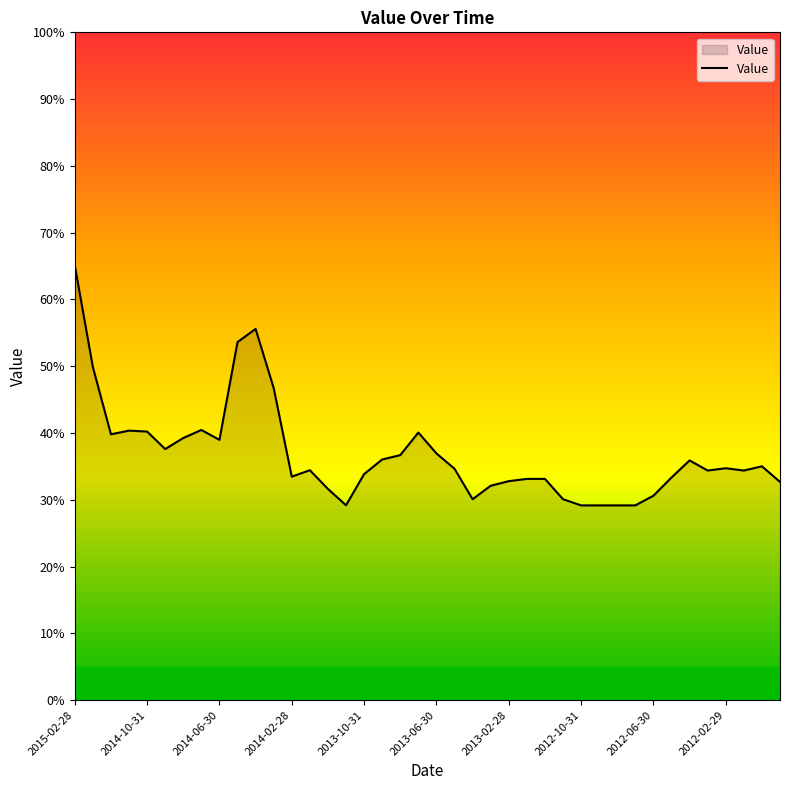

What is the maximum value shown in the chart?

65.1